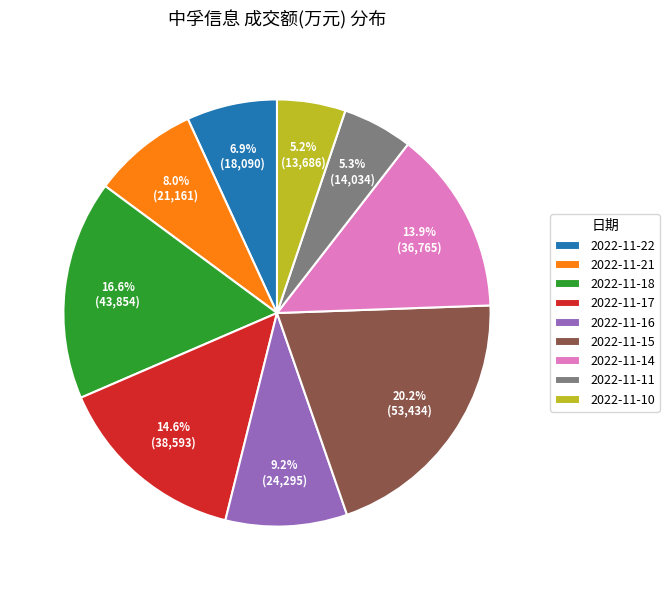

To the nearest percent, what portion does 2022-11-17 represent?

15%